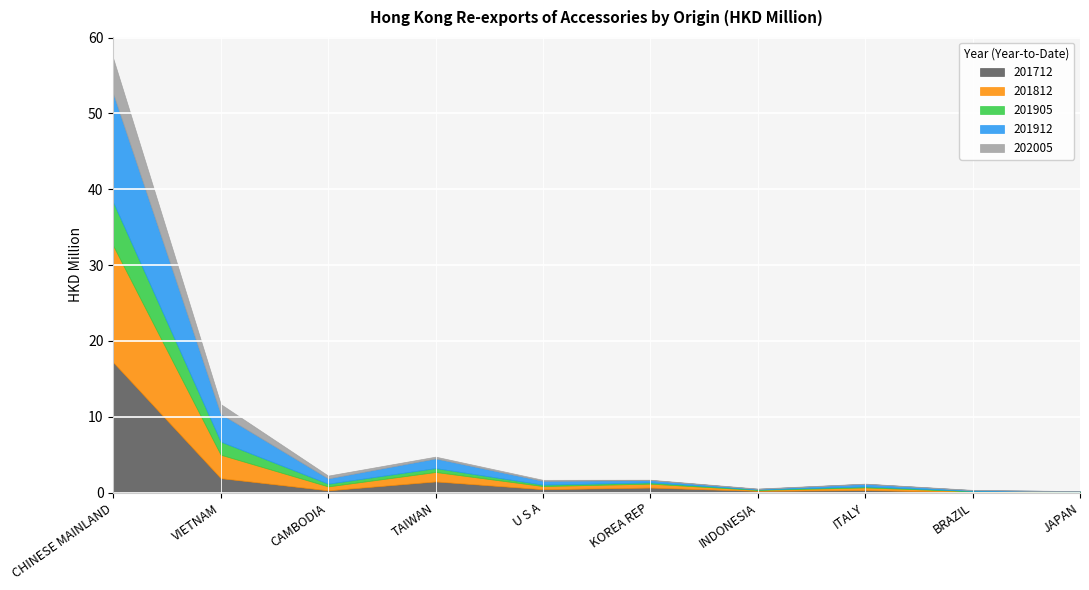

What is the difference between the highest and lowest values at CHINESE MAINLAND?

12.5